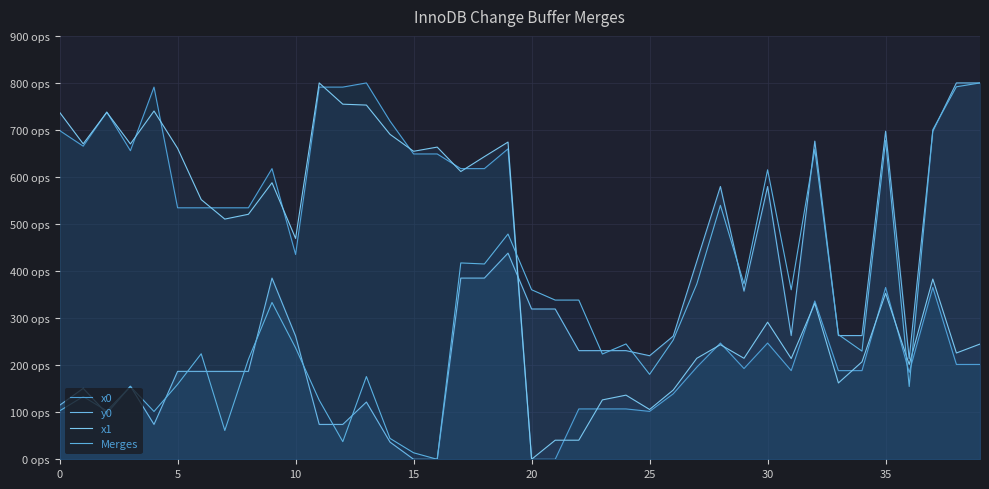

Does the chart display data point markers on the line(s)?

No